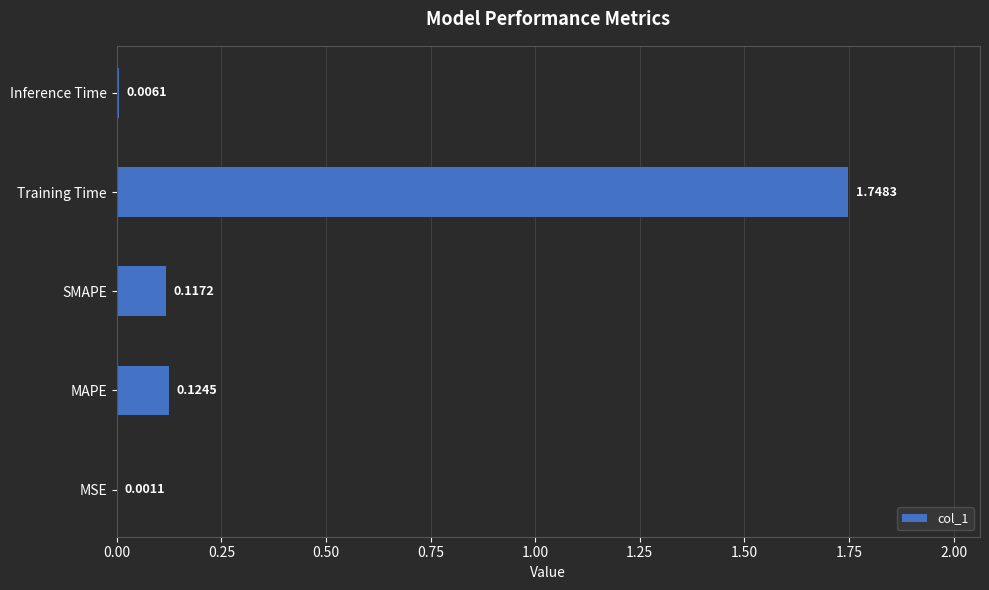

Between MSE and Training Time, which is larger?

Training Time